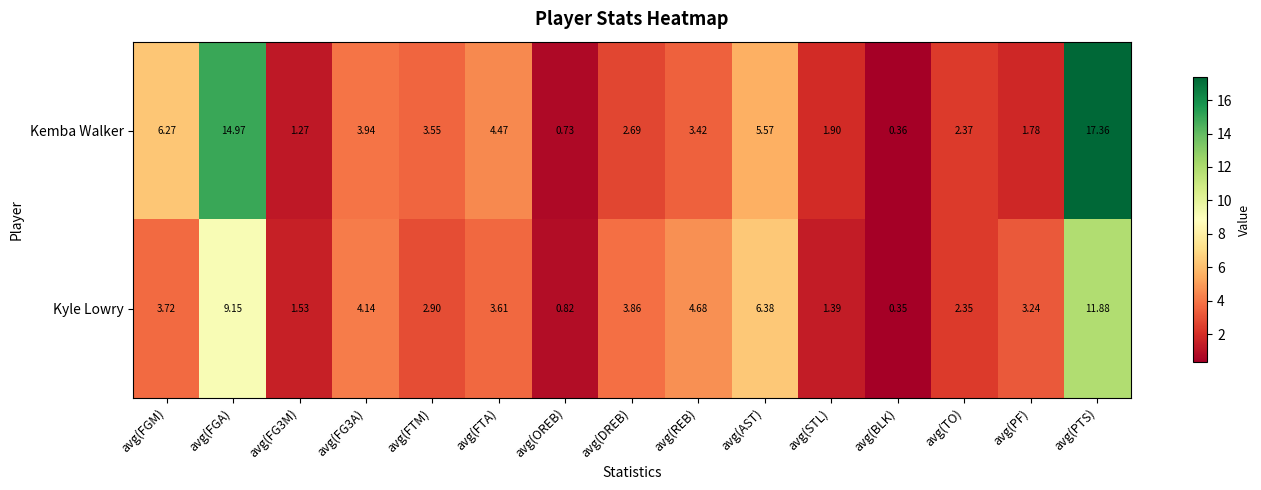

Which category has the lowest value in the Kemba Walker series?

avg(BLK)